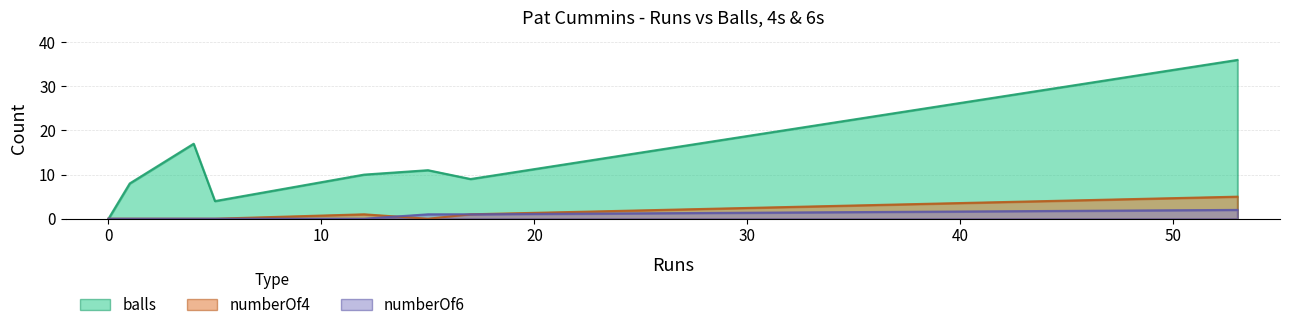

List the labels in order of numberOf4 value, largest first.

53, 12, 17, 15, 1, 4, 0, 5